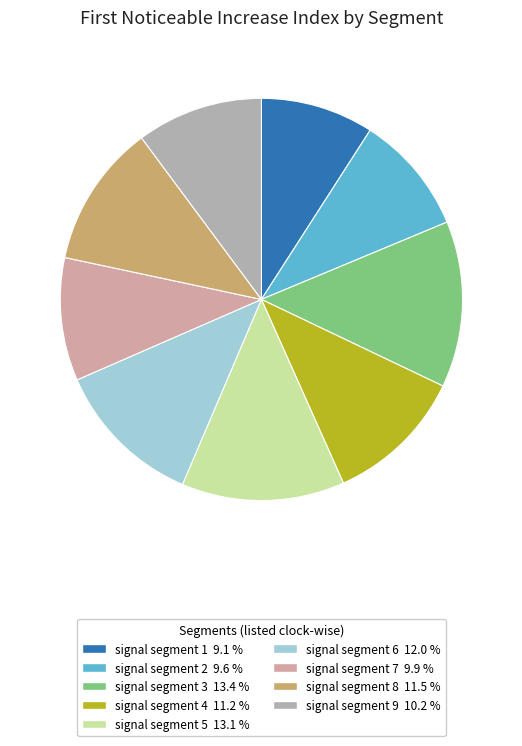

Is signal segment 7 the majority of the pie?

No